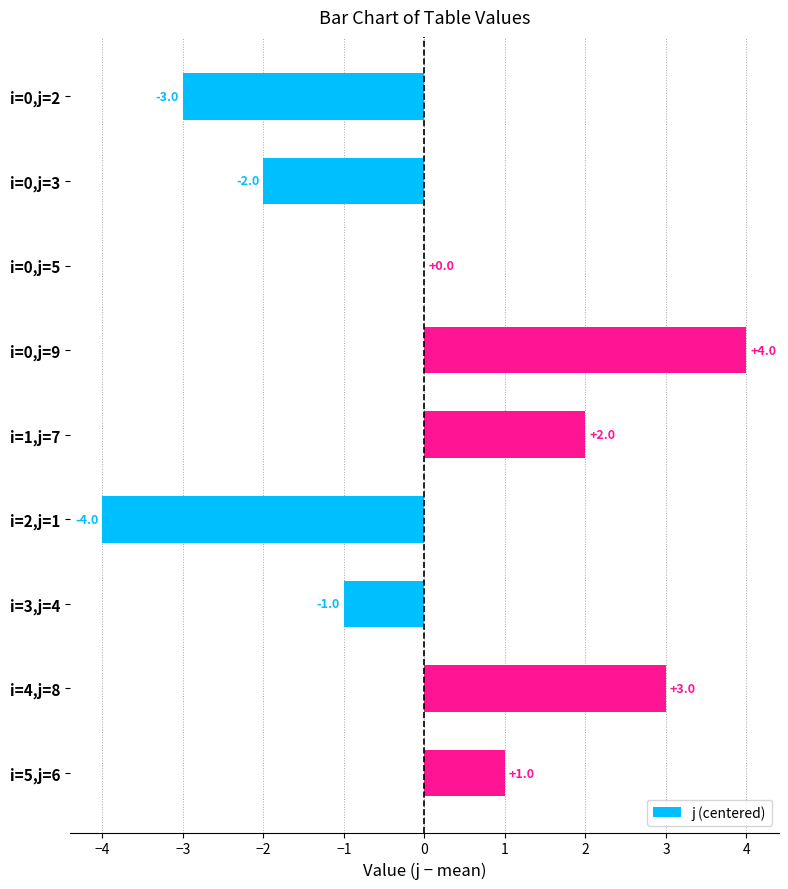

The chart shows a value of -3 at i=0,j=2. True or false?

True